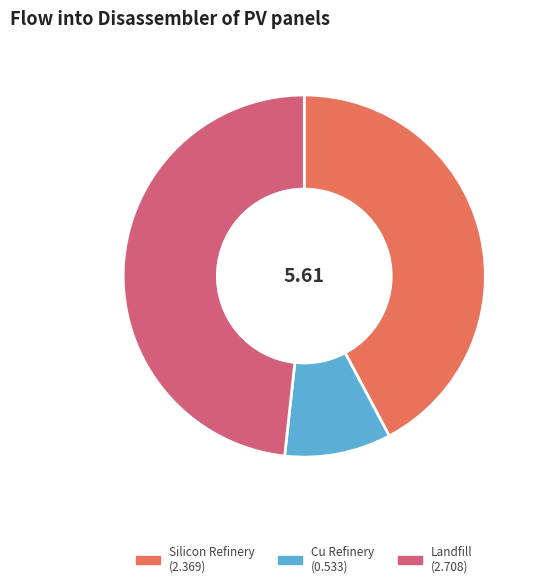

Is there any slice that represents more than half of the pie?

No